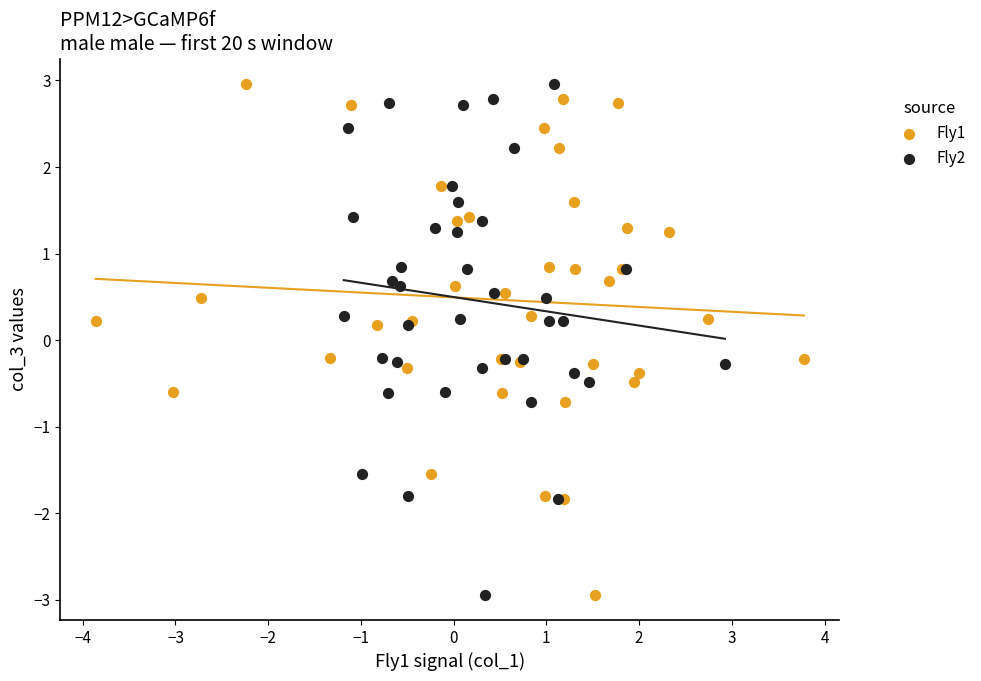

What are all the series names shown in the legend?

Fly1, Fly2